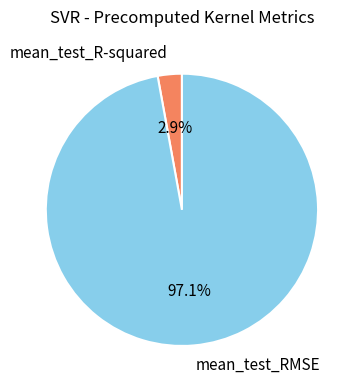

Which category accounts for the majority?

mean_test_RMSE